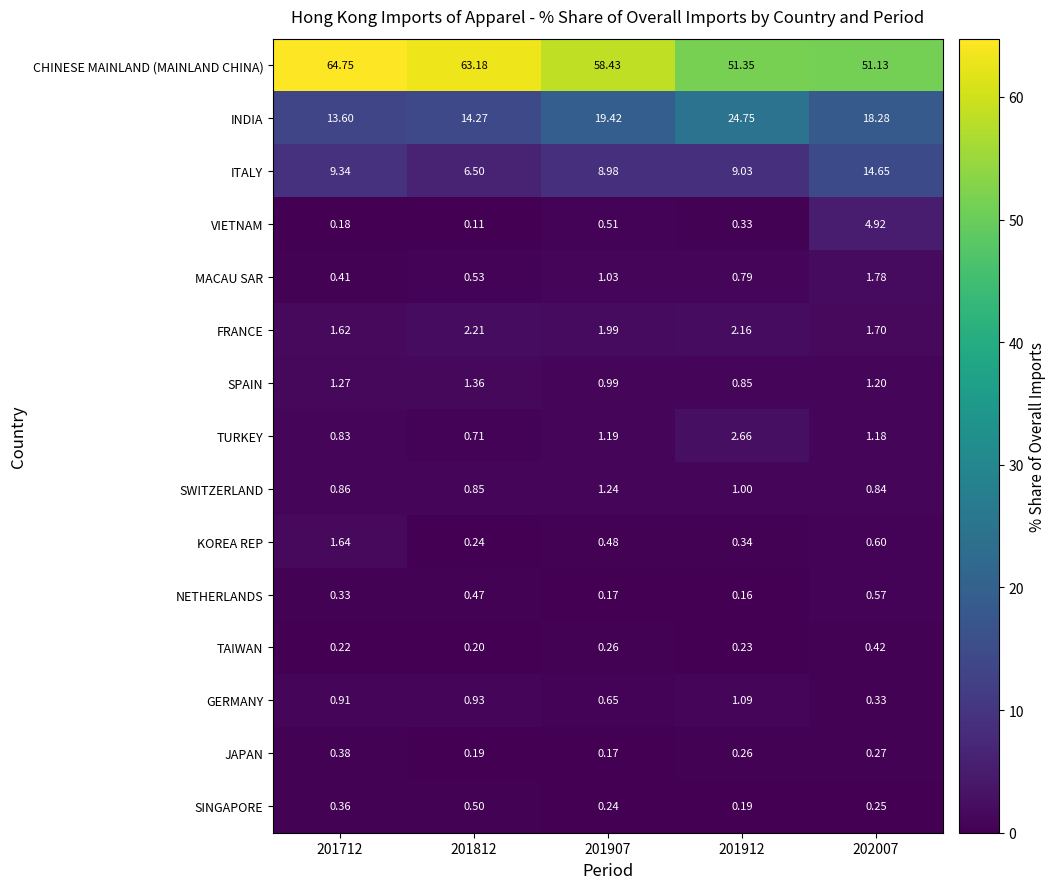

Rank the series by their maximum value, from lowest to highest.

JAPAN, TAIWAN, SINGAPORE, NETHERLANDS, GERMANY, SWITZERLAND, SPAIN, KOREA REP, MACAU SAR, FRANCE, TURKEY, VIETNAM, ITALY, INDIA, CHINESE MAINLAND (MAINLAND CHINA)